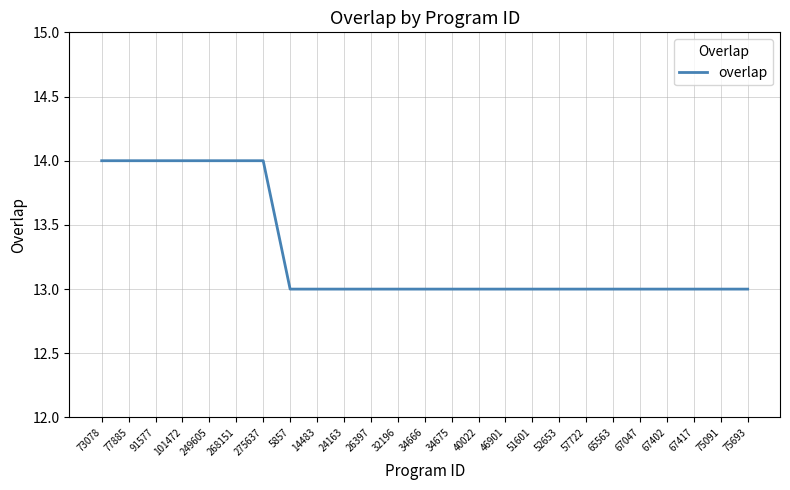

What is the average value?

13